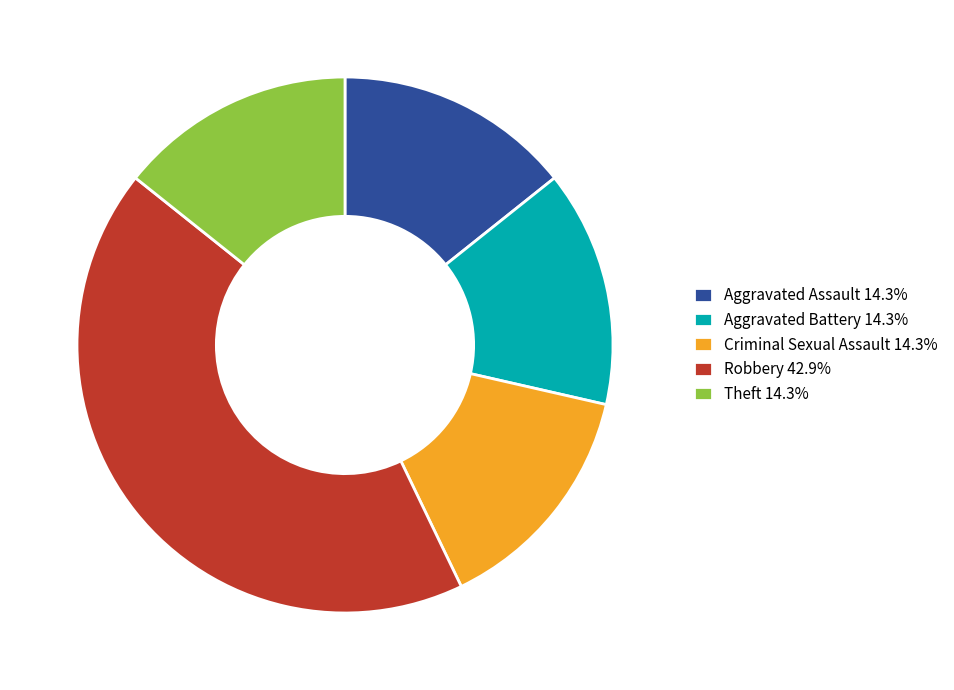

Is there a majority slice in this chart?

No